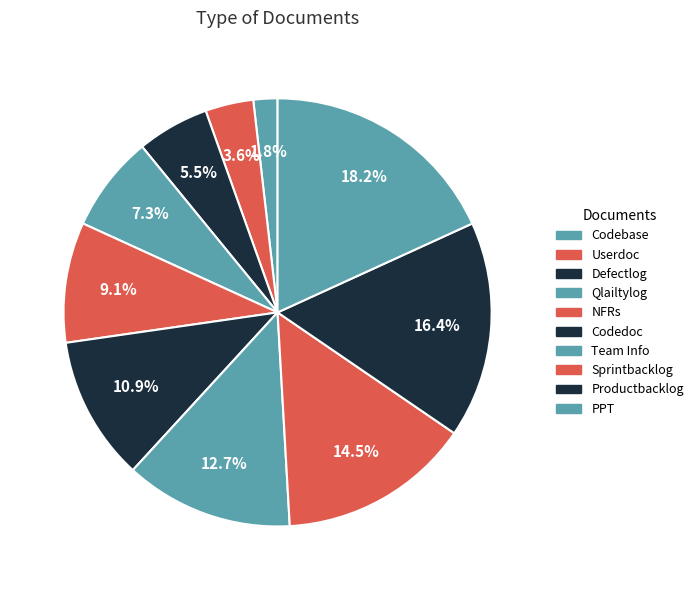

Do Defectlog and Sprintbacklog together represent more than half of the pie?

No